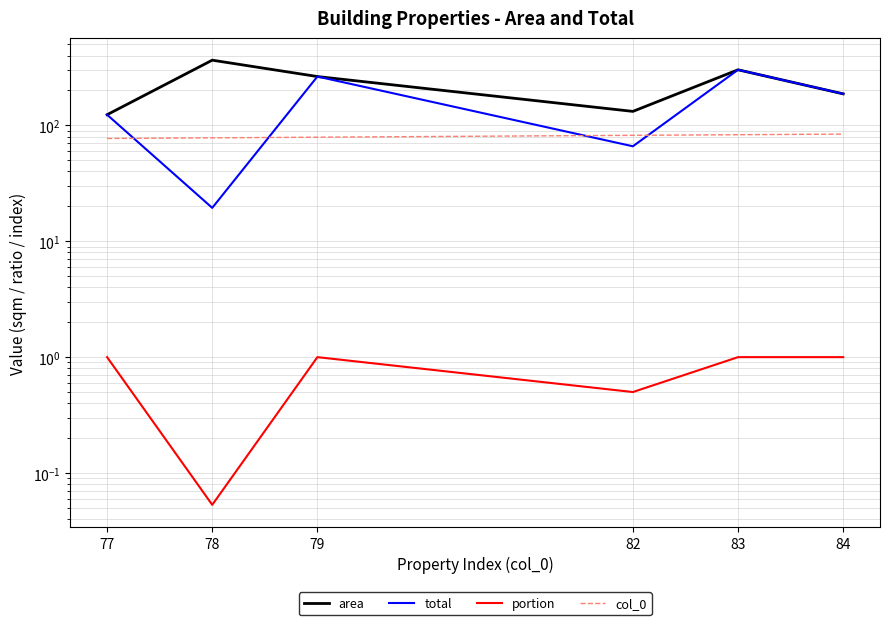

True or false: area has more than 2 points higher than both neighbors.

False